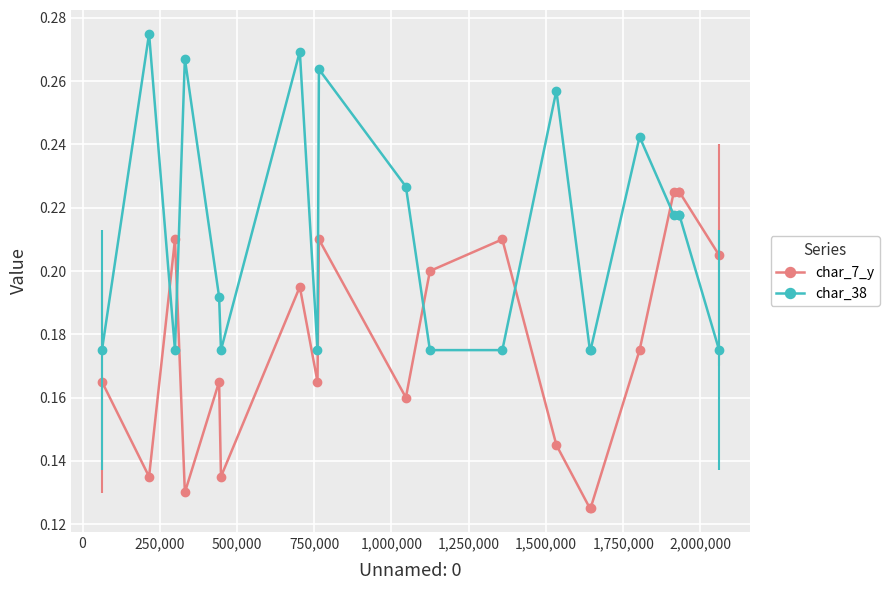

What is the sum of all char_38 values?

4.2